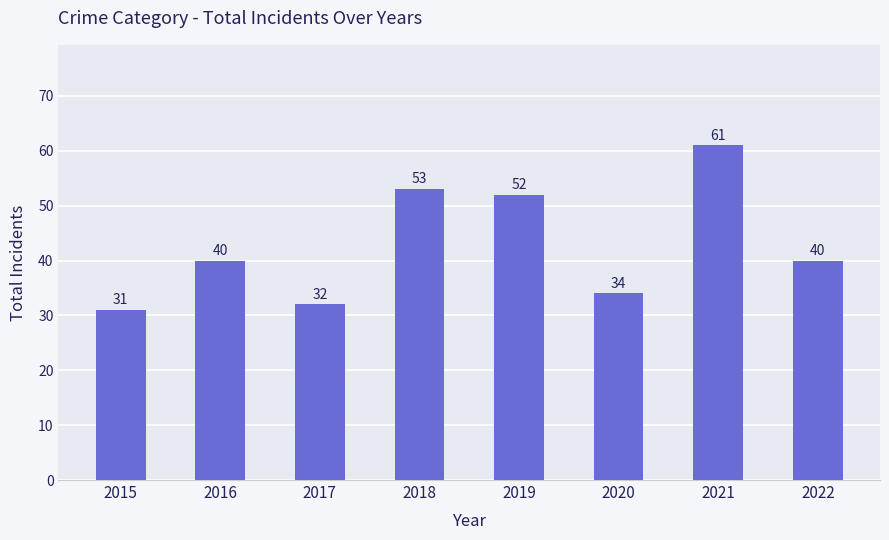

What is the value of the 8th bar from the left?

40